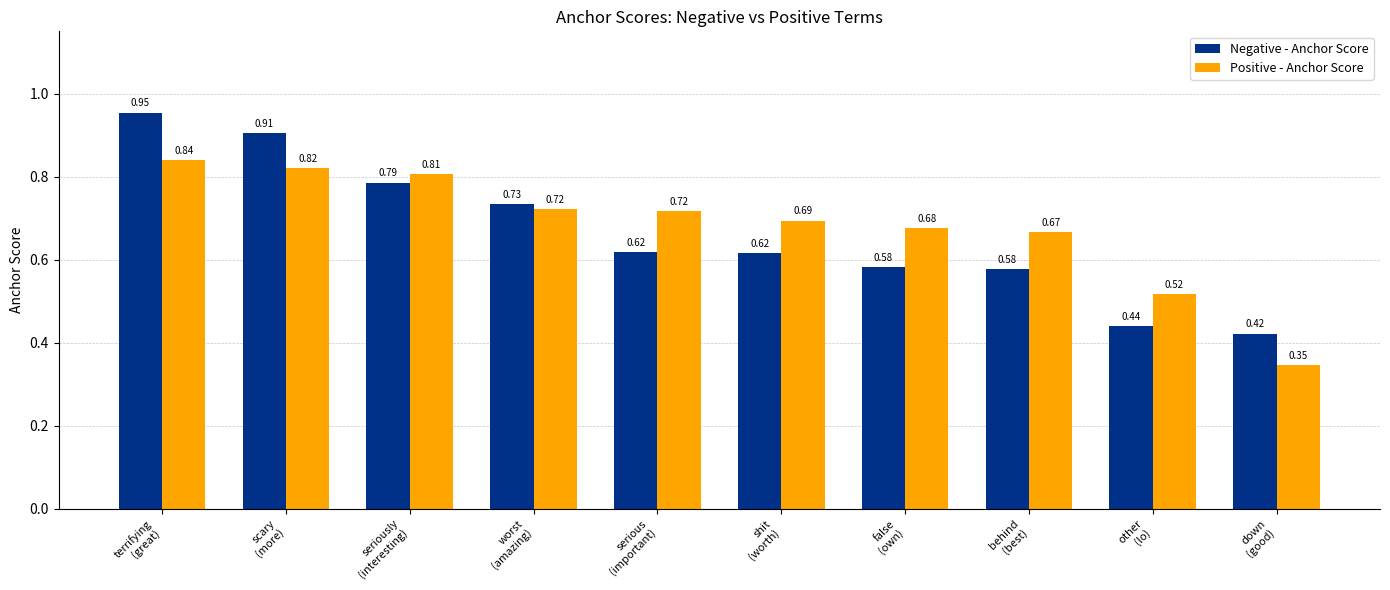

Which series has the largest total across all categories?

Positive - Anchor Score